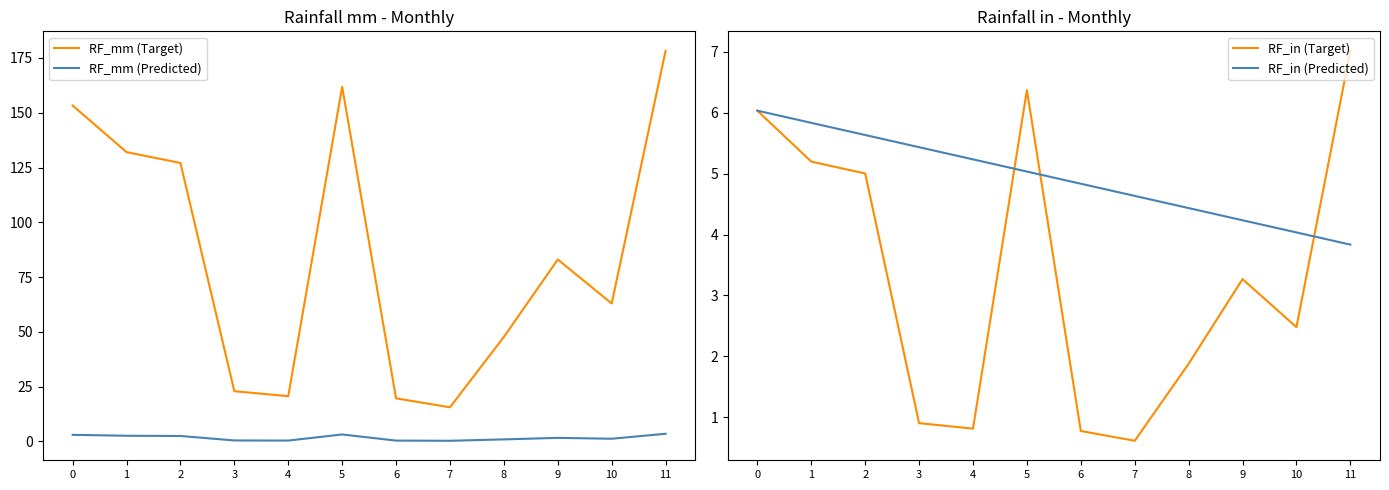

What is the sum of all RF_in (Target) values?

40.4